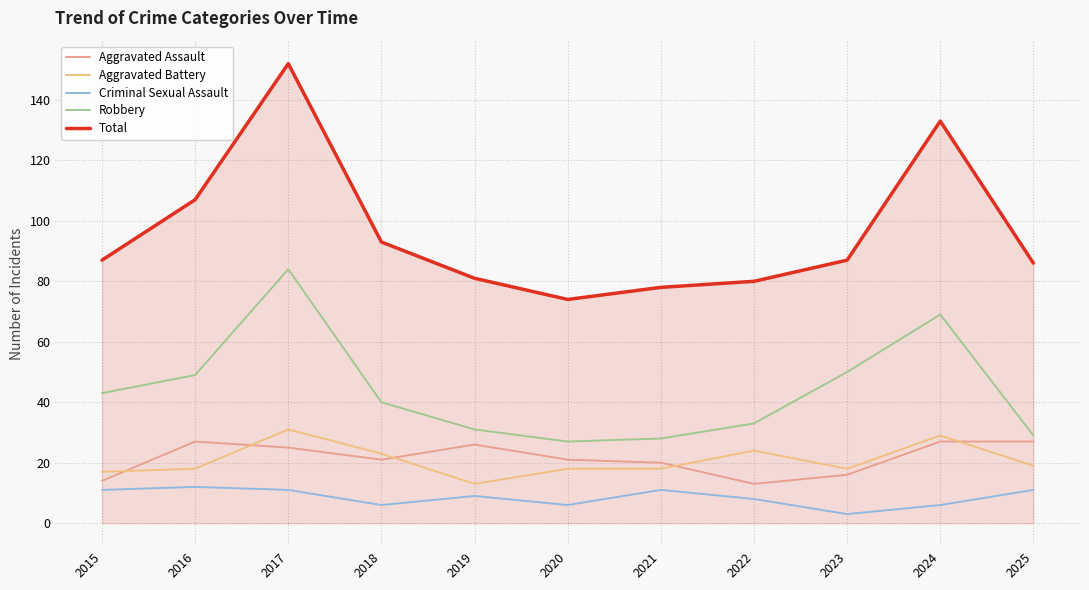

How many interior local peaks does the Criminal Sexual Assault series have?

3